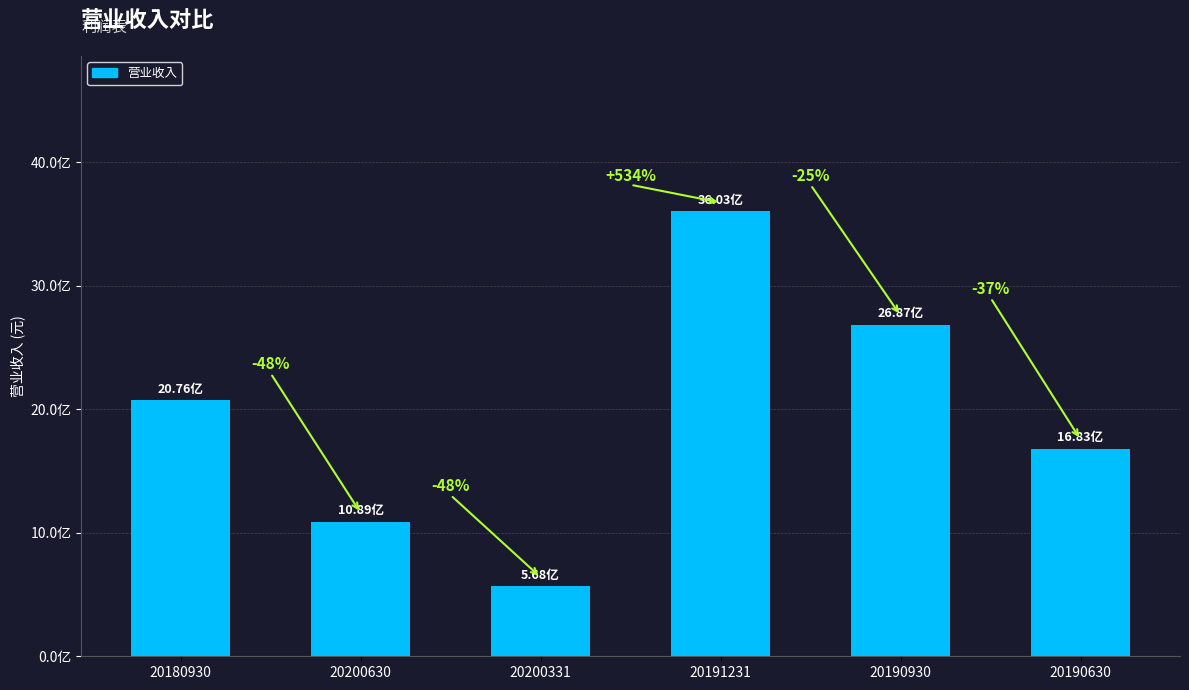

Does the chart contain any negative values?

No